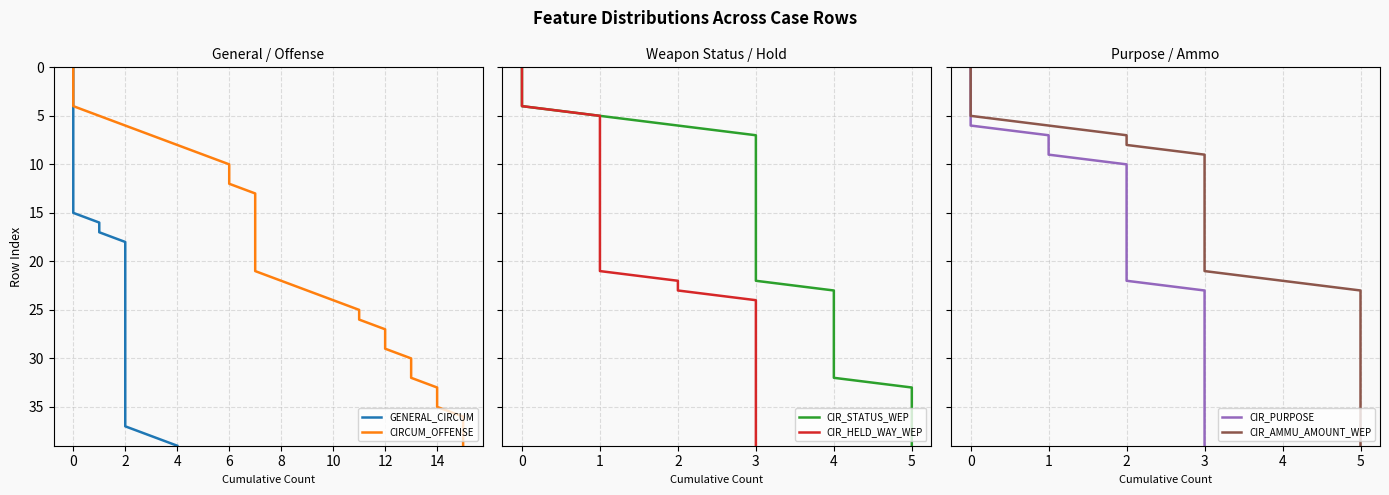

What is the maximum value shown in the chart?

39